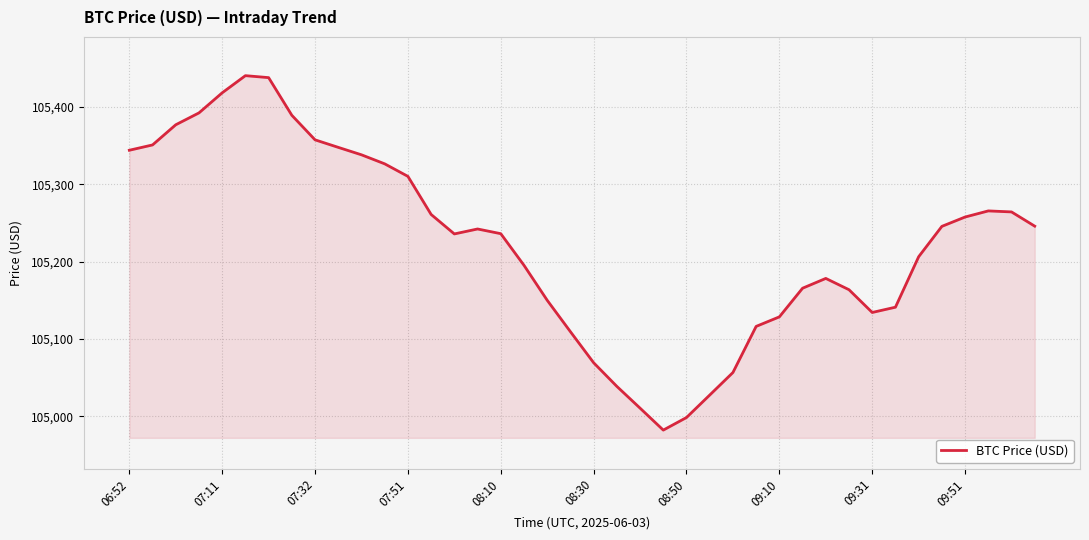

What is the smallest value displayed?

104982.4